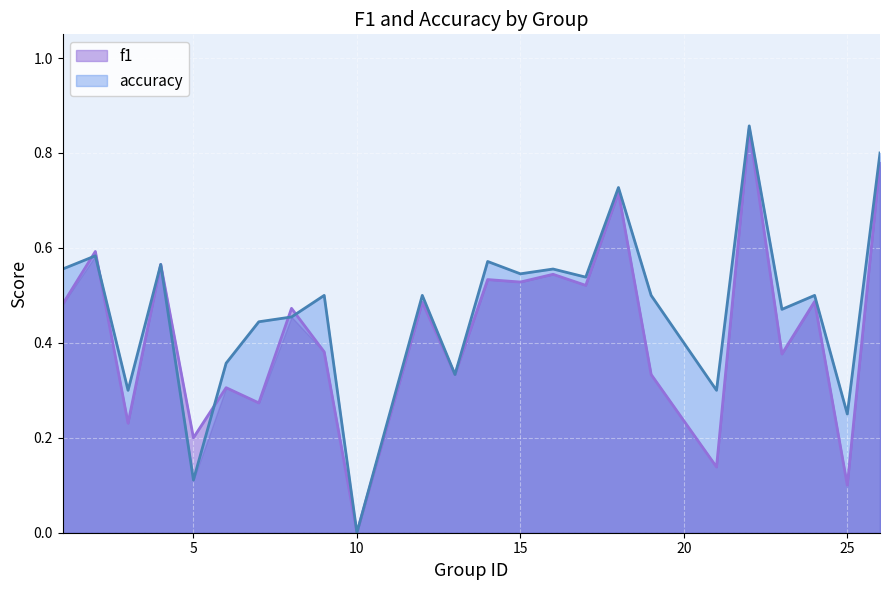

List the series in order of their overall mean, highest first.

accuracy, f1